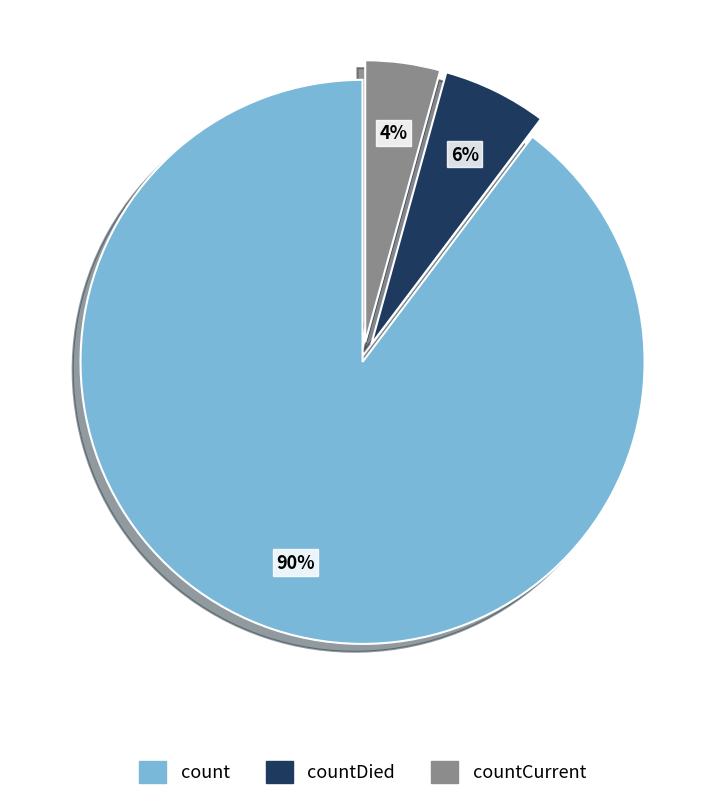

Is there any slice that represents more than half of the pie?

Yes